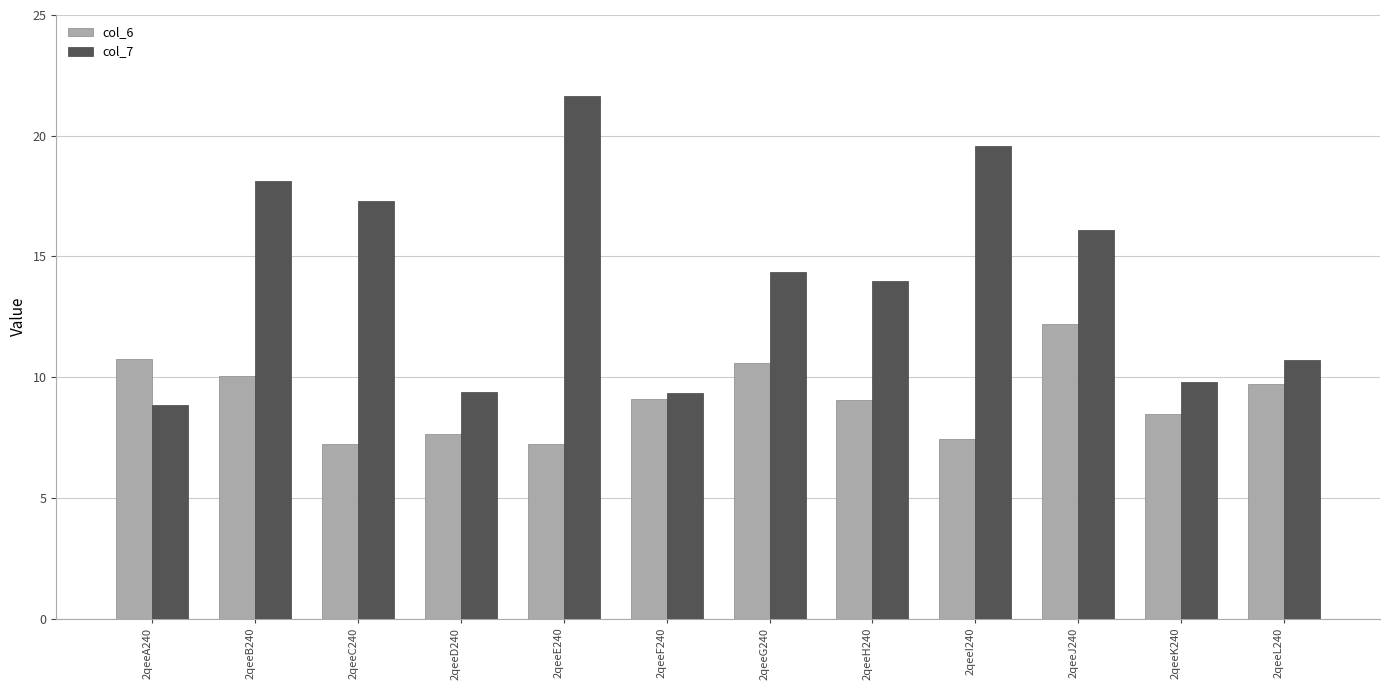

The col_7 series shows 15.4 at 2qeeF240. True or false?

False